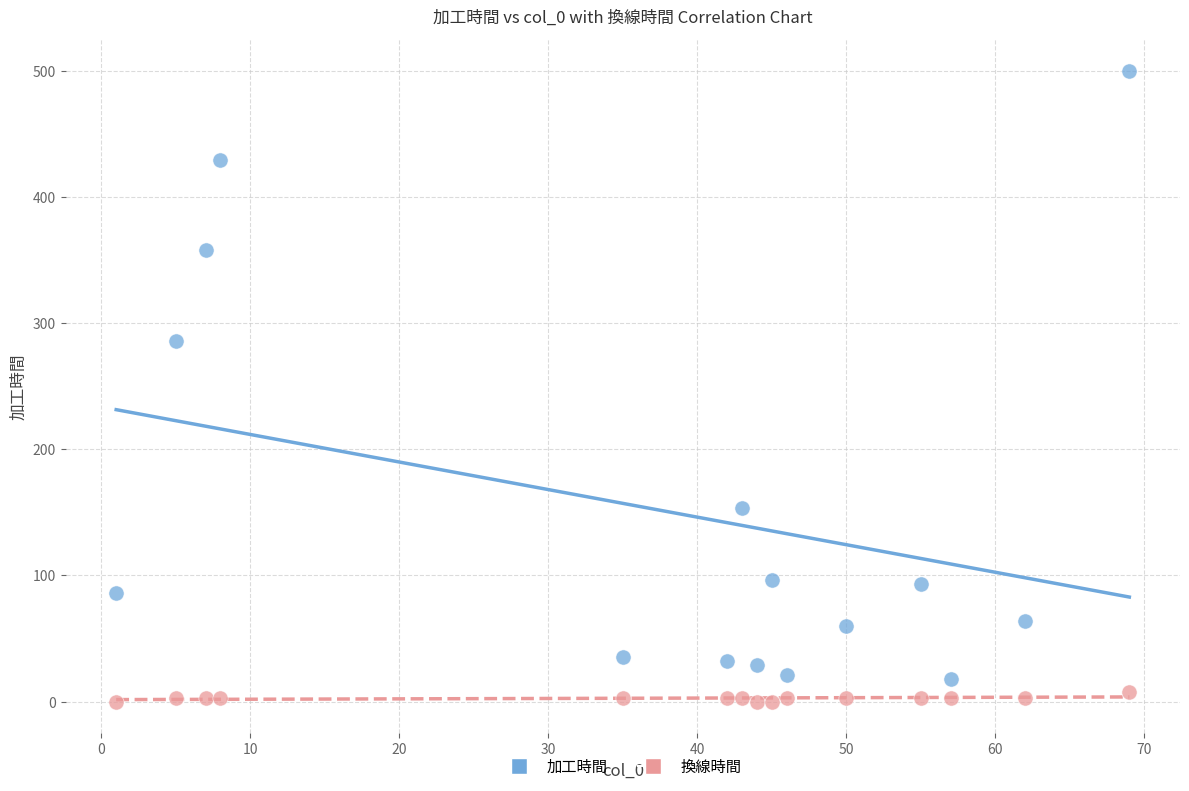

Which series contains the lowest Y value?

換線時間